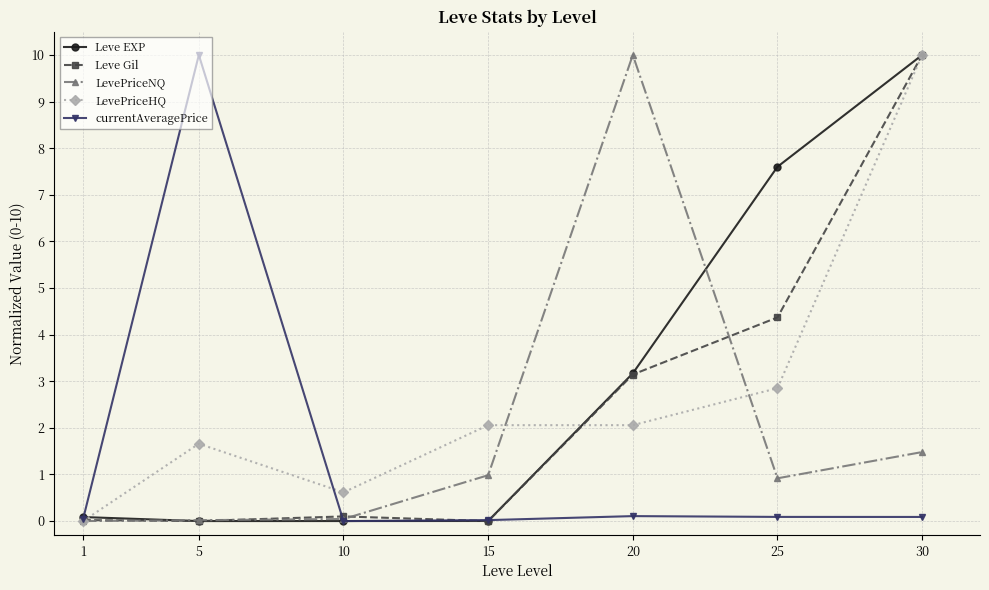

At which category is the sum across all series the highest?

30